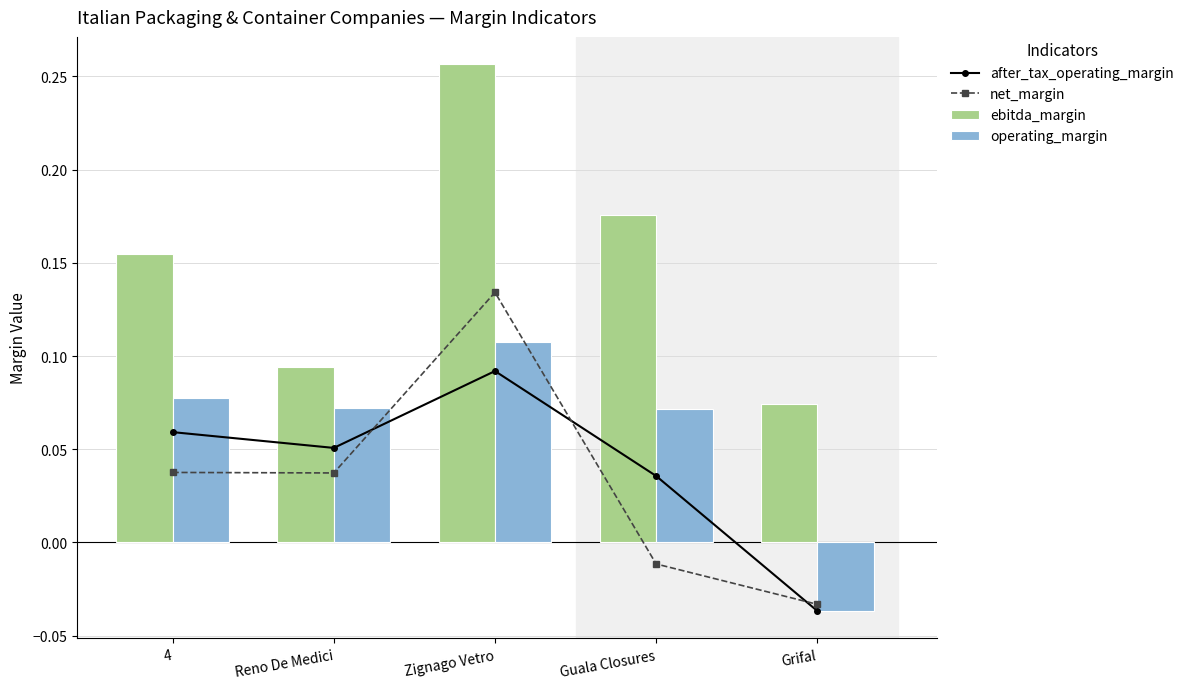

Read the after_tax_operating_margin value at Reno De Medici.

0.1